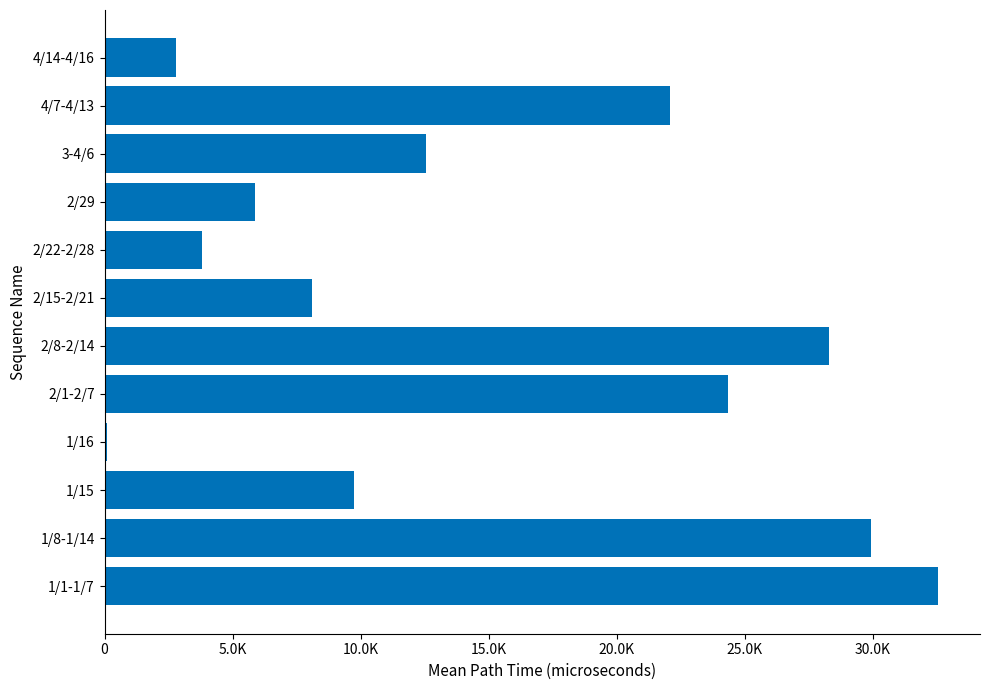

What is the difference between the maximum and minimum values?

32452.3